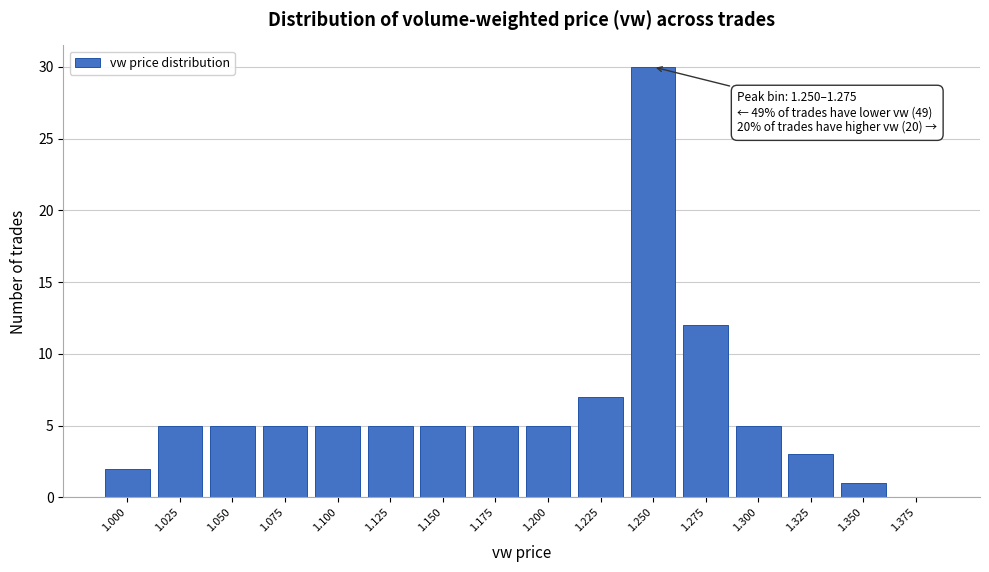

Reading left to right, list all the values displayed in this chart.

1.000=2	1.025=5	1.050=5	1.075=5	1.100=5	1.125=5	1.150=5	1.175=5	1.200=5	1.225=7	1.250=30	1.275=12	1.300=5	1.325=3	1.350=1	1.375=0